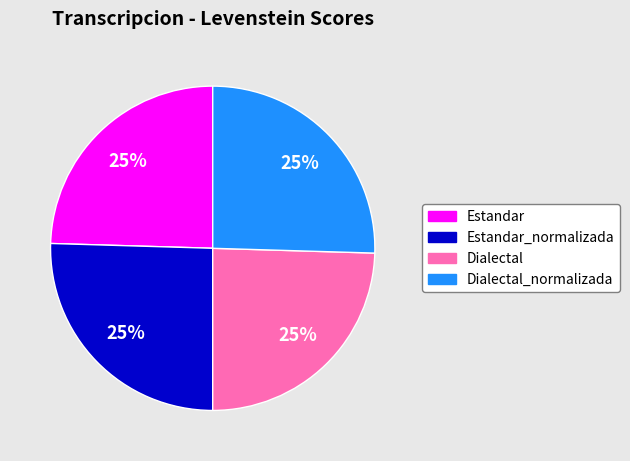

To the nearest percent, what is the average slice percentage?

25%